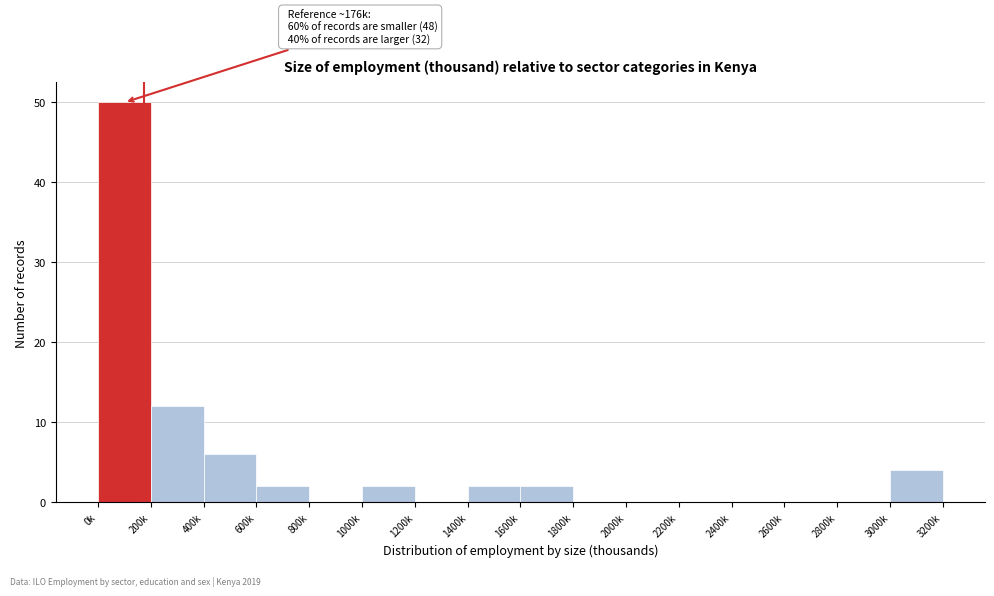

Reading right to left, list all the values displayed in this chart.

3000k=4	2800k=0	2600k=0	2400k=0	2200k=0	2000k=0	1800k=0	1600k=2	1400k=2	1200k=0	1000k=2	800k=0	600k=2	400k=6	200k=12	0k=50